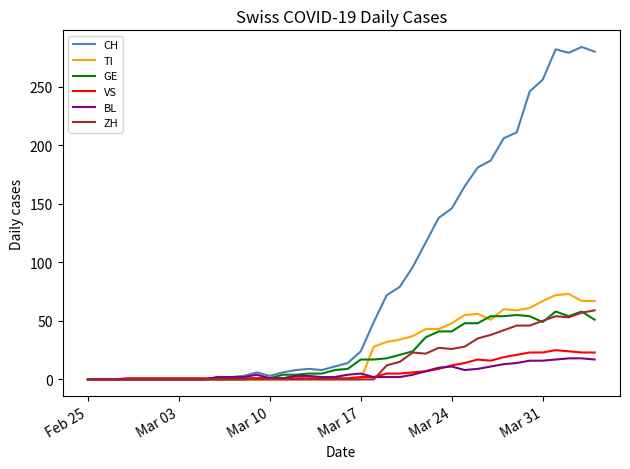

Which series has the largest total across all categories?

CH